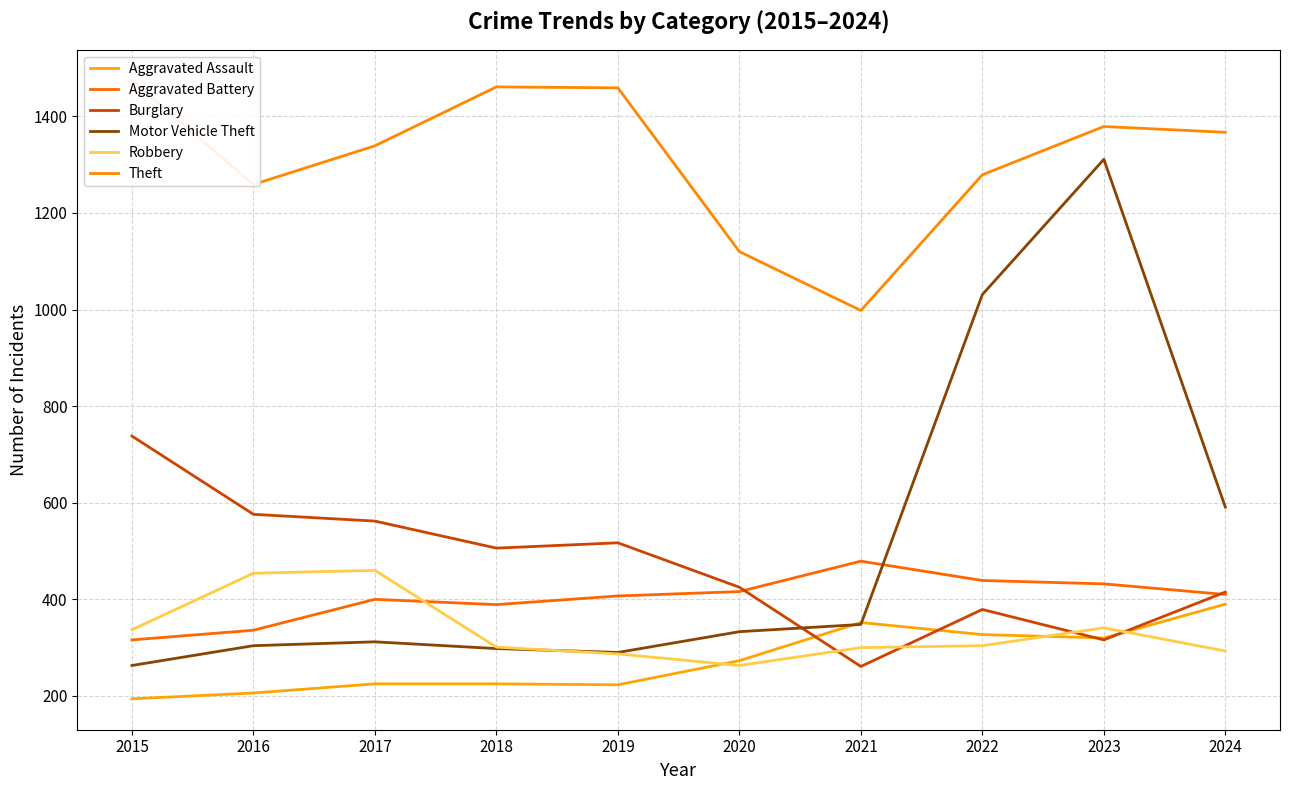

How many lines are shown in the chart?

6